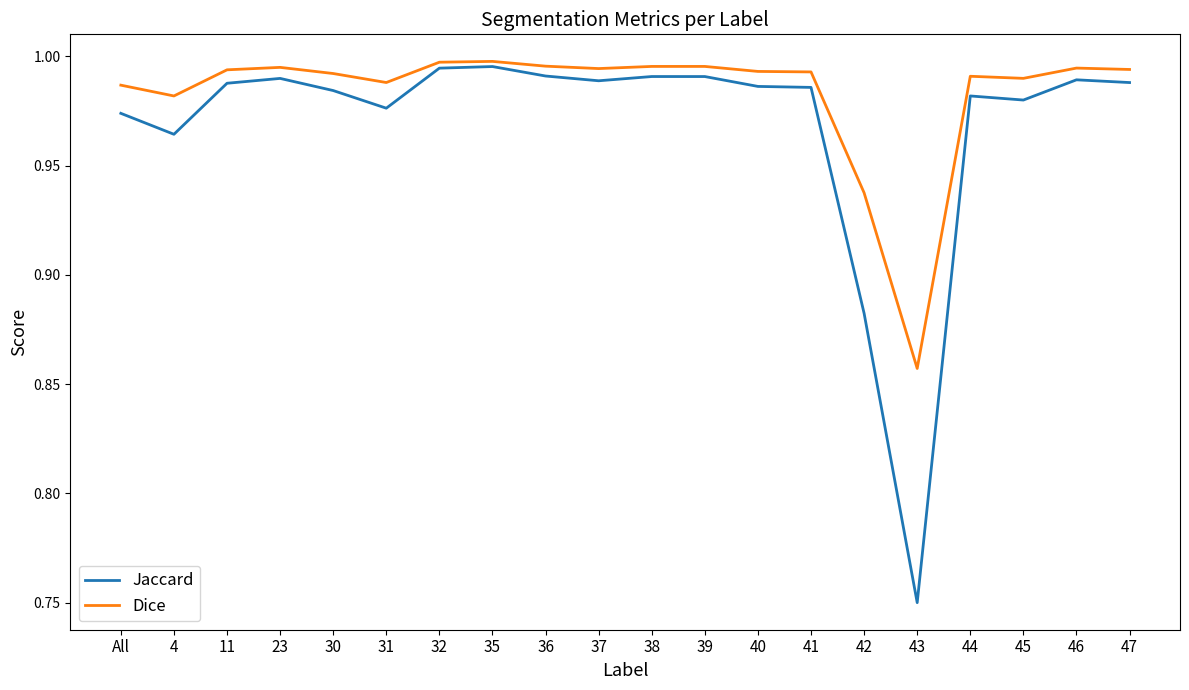

Rank the series by their maximum value, from highest to lowest.

Dice, Jaccard